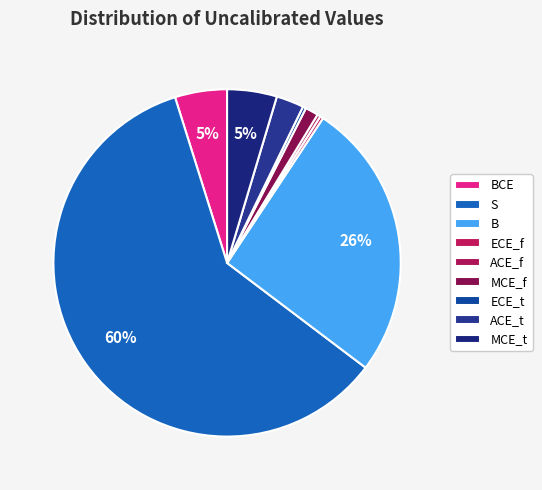

Rank the categories by value from highest to lowest.

S, B, BCE, MCE_t, ACE_t, MCE_f, ECE_t, ECE_f, ACE_f